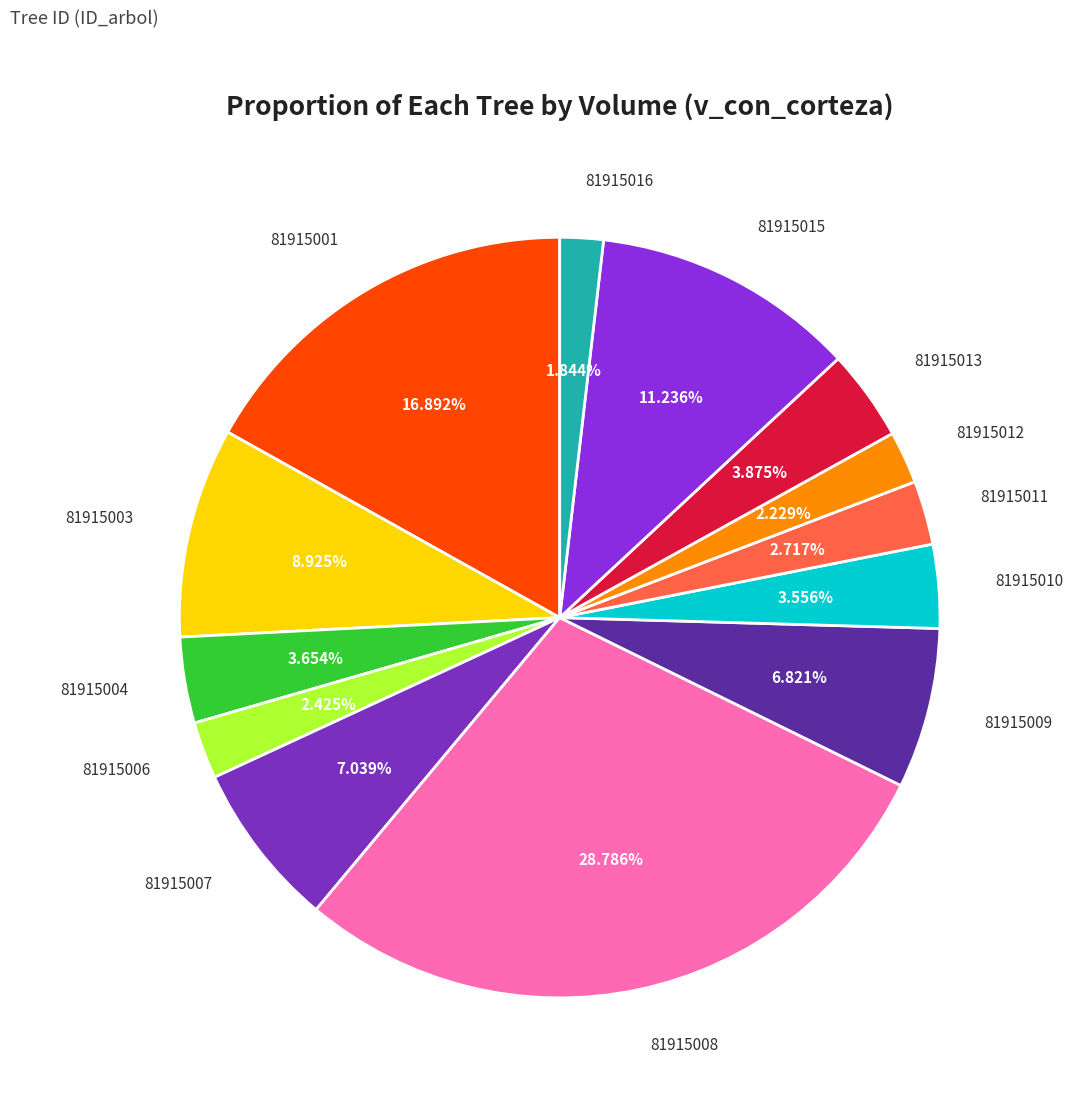

Is 81915004 the majority of the pie?

No